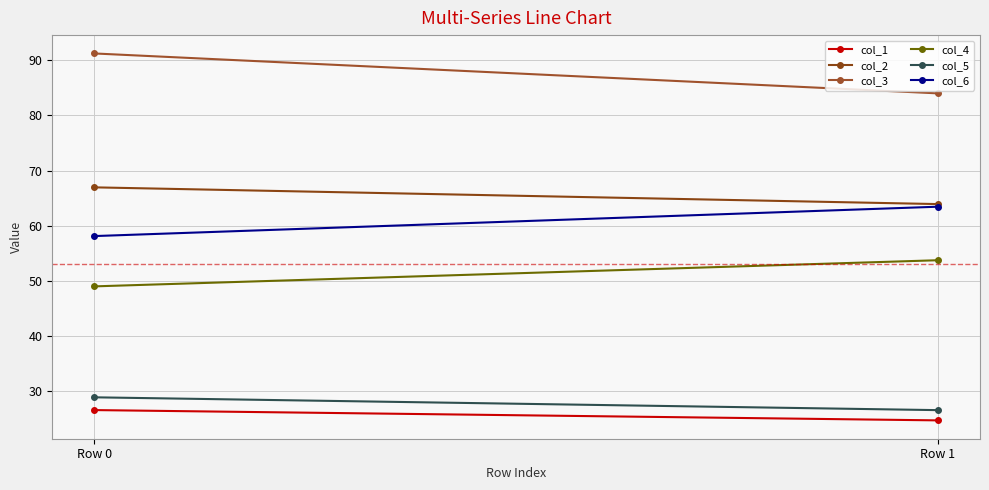

Is it true that col_5 equals 26.6 at Row 1?

True